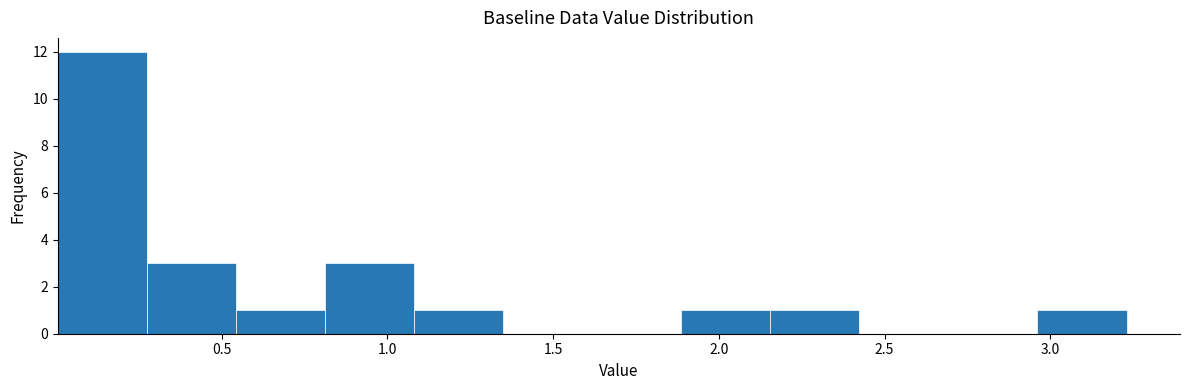

Reading left to right, transcribe this chart: for each bar, give the range it covers on the x-axis and its height. Neither the bar edges nor the heights are printed on the chart, so give them approximately, as read against the axes.

0.00 to 0.25: 12
0.25 to 0.55: 3
0.55 to 0.80: 1
0.80 to 1.10: 3
1.10 to 1.35: 1
1.35 to 1.60: 0
1.60 to 1.90: 0
1.90 to 2.15: 1
2.15 to 2.40: 1
2.40 to 2.70: 0
2.70 to 2.95: 0
2.95 to 3.25: 1